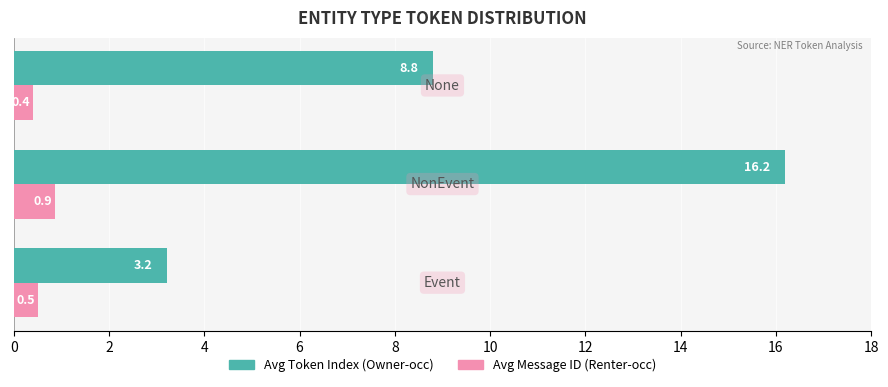

What is the minimum value shown in the chart?

0.4